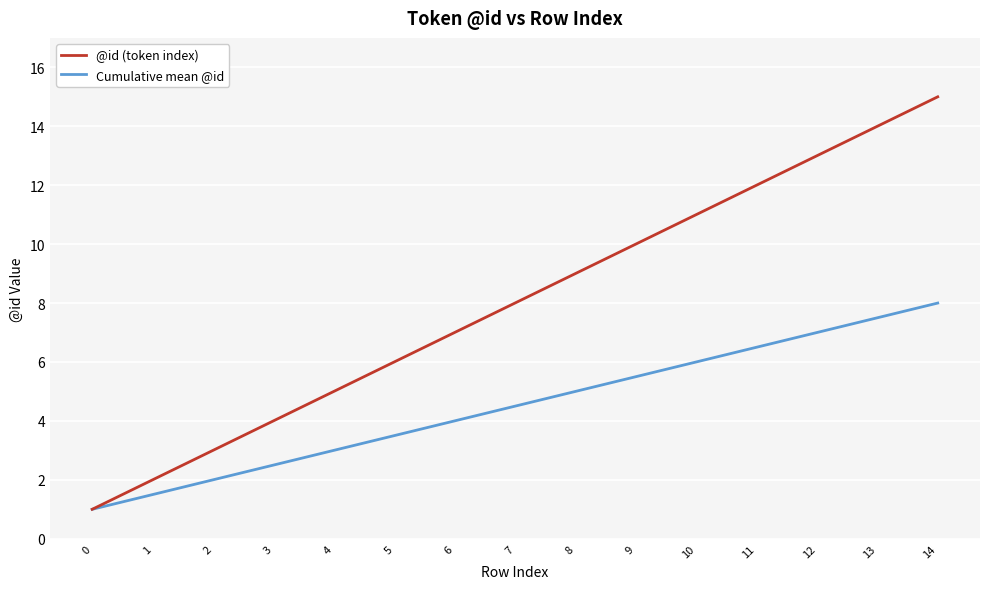

Rank the series by their average value, from highest to lowest.

@id (token index), Cumulative mean @id